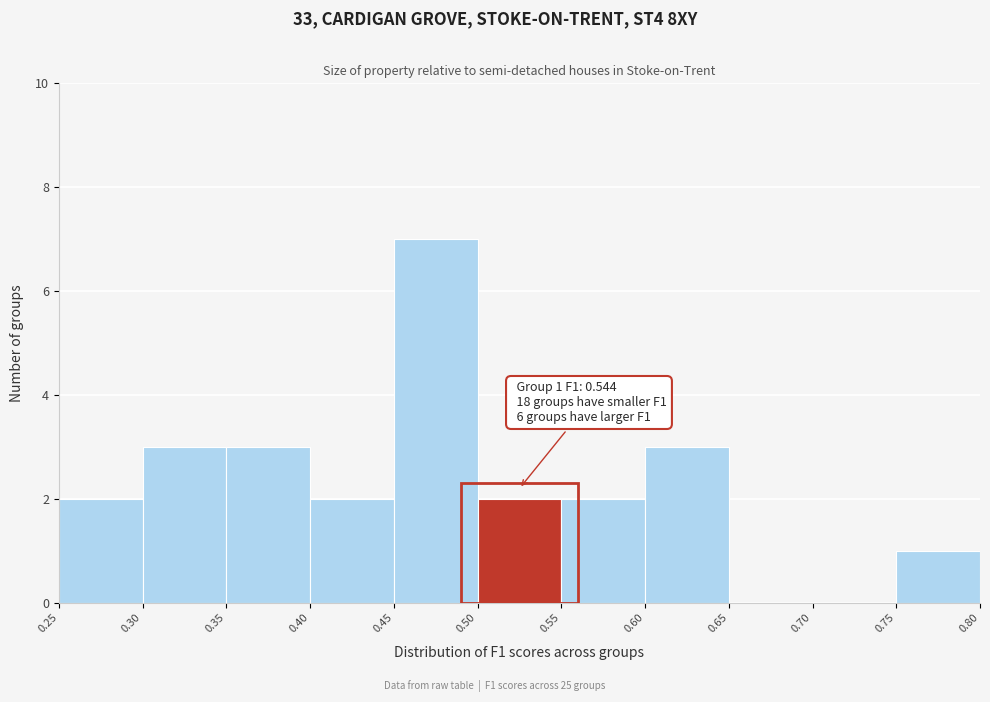

Which range on the x-axis has the tallest bar?

0.45 to 0.50